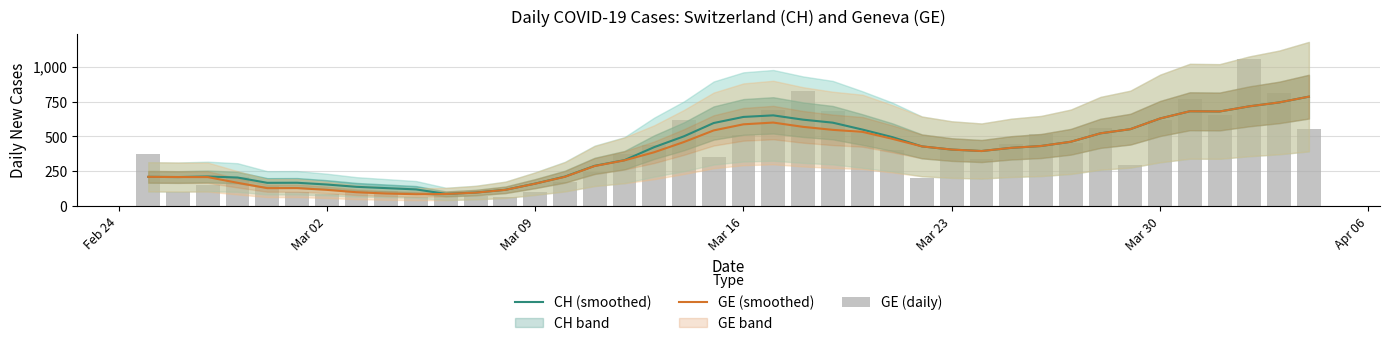

What is the value of the GE (smoothed) bar at the 35th from the left?

628.4